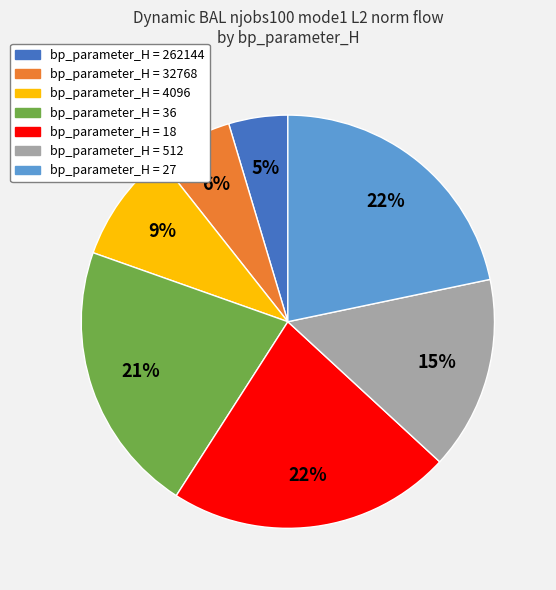

Does any single category account for the majority?

No